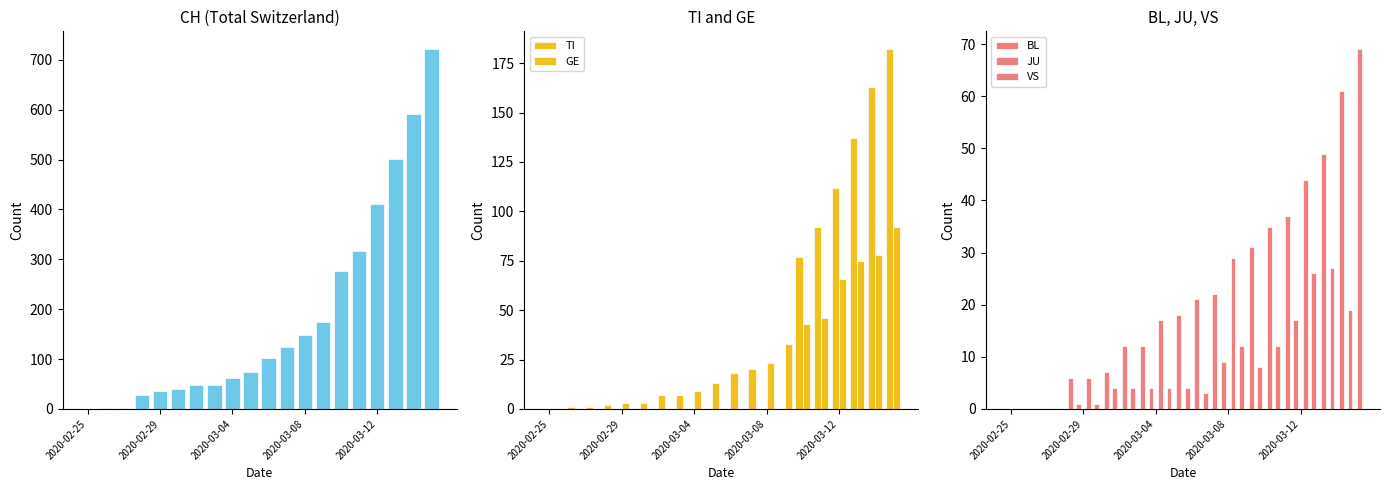

Reading left to right, transcribe all the data shown in this chart.

CH: 0	1	2	27	35	39	47	48	62	75	103	124	148	175	277	316	410	502	591	721
TI: 0	0	0	0	0	0	0	0	0	0	0	0	0	0	77	92	112	137	163	182
GE: 0	1	1	2	3	3	7	7	9	13	18	20	23	33	43	46	66	75	78	92
BL: 0	0	0	0	1	1	4	4	4	4	4	3	9	12	8	12	17	26	27	19
JU: 0	0	0	0	0	0	0	0	0	0	0	0	0	0	0	0	0	0	0	0
VS: 0	0	0	6	6	7	12	12	17	18	21	22	29	31	35	37	44	49	61	69